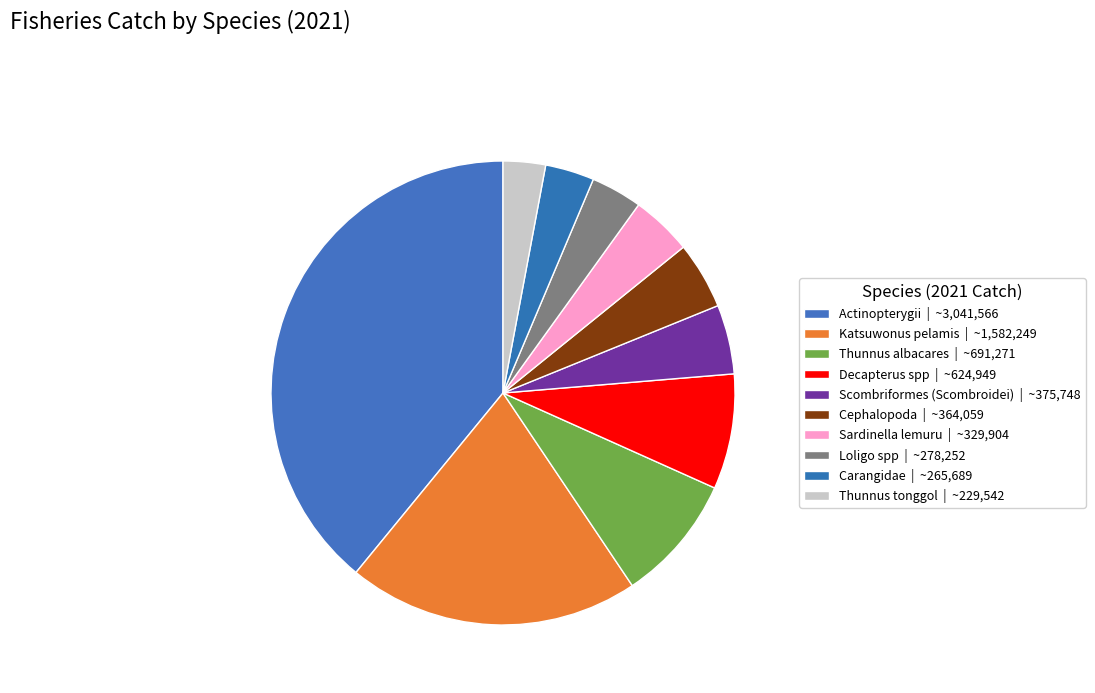

How many slices are in this pie chart?

10